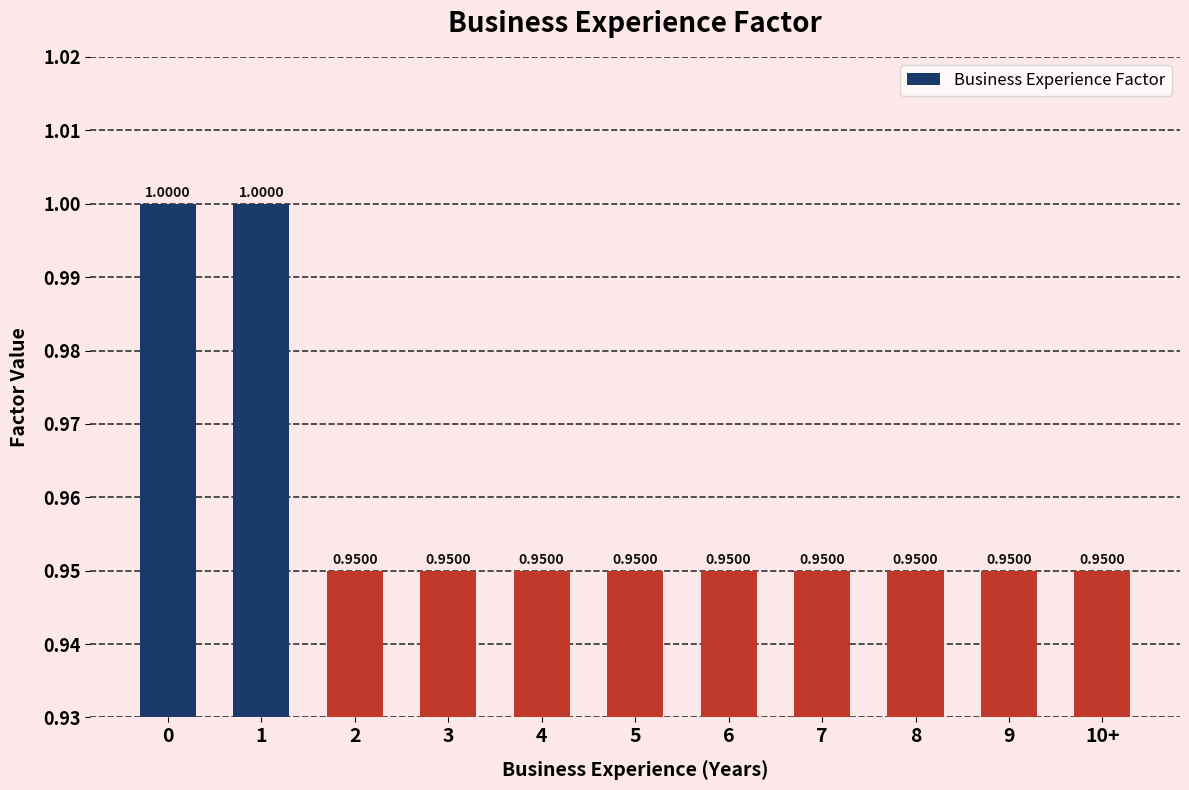

What is the sum of the values at 8 and 7?

1.9